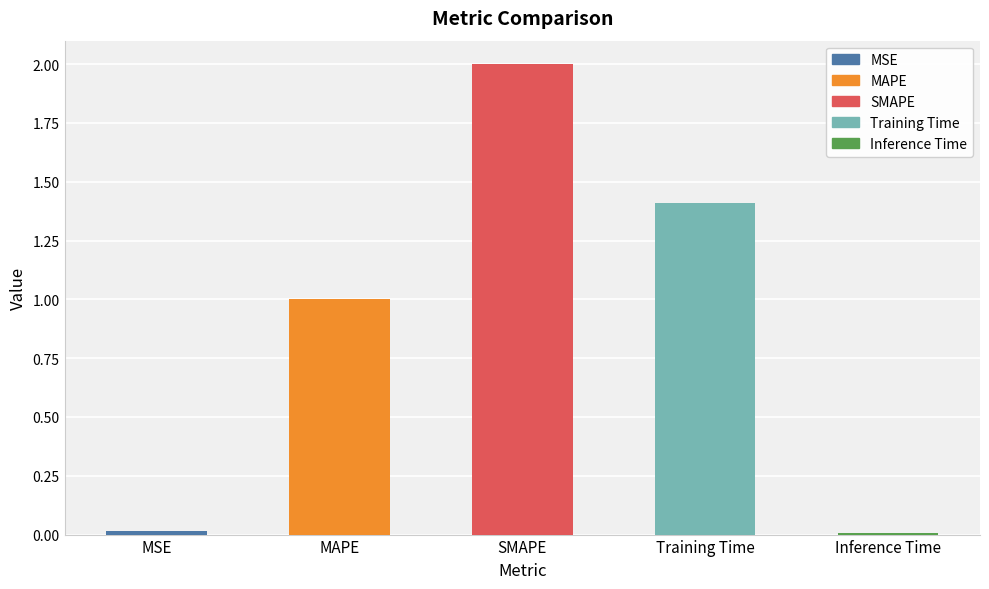

At which category does the chart reach its peak across all series?

SMAPE